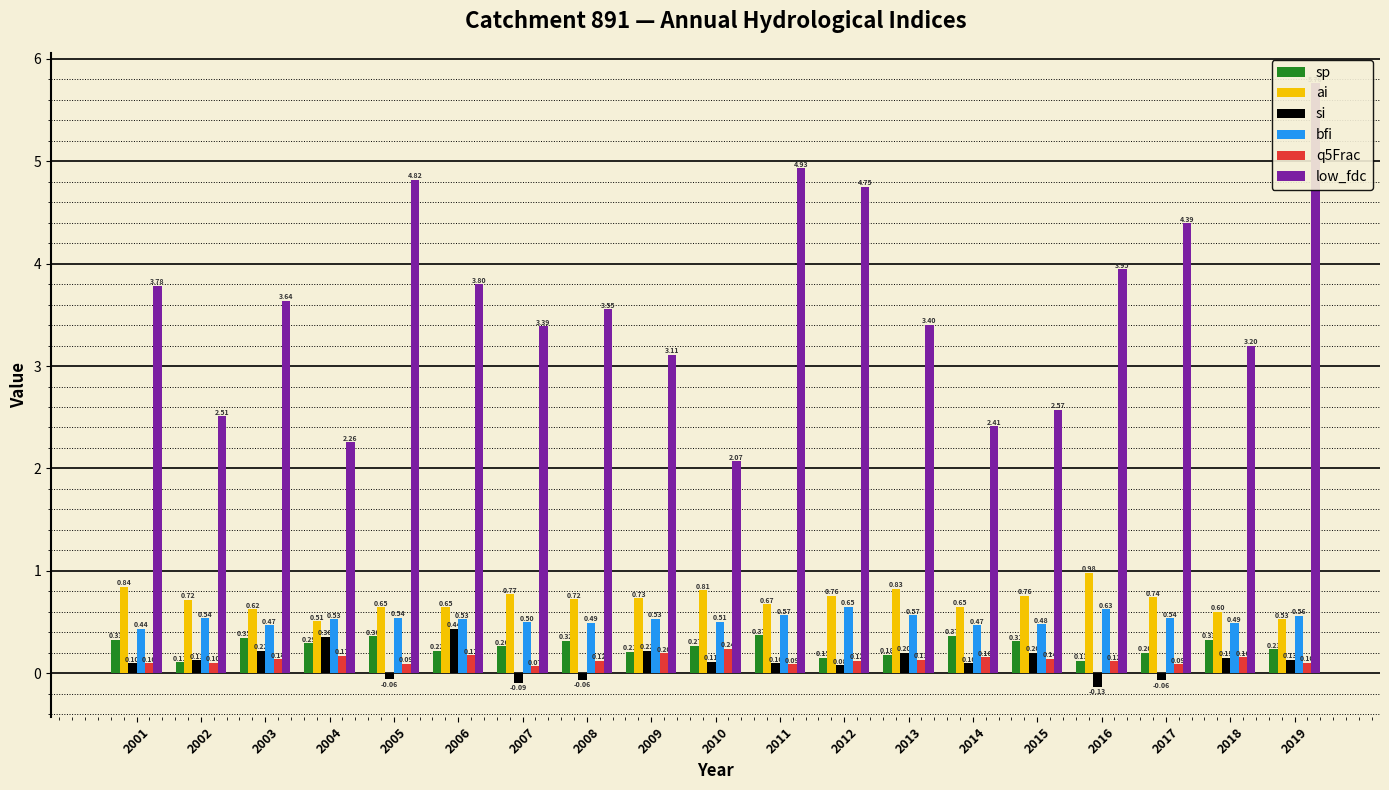

How many data points does each series have?

19